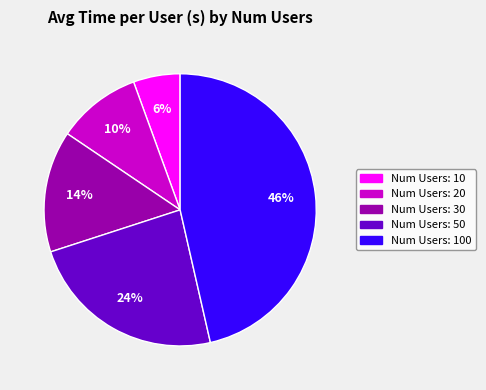

To the nearest percent, what is the average slice percentage?

20%